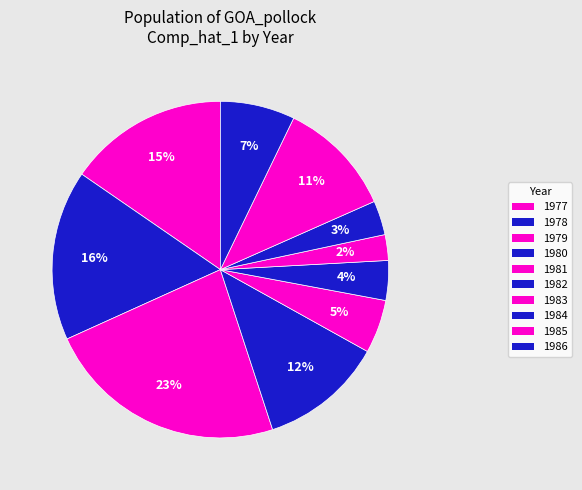

Which category has the biggest portion of the pie?

1979